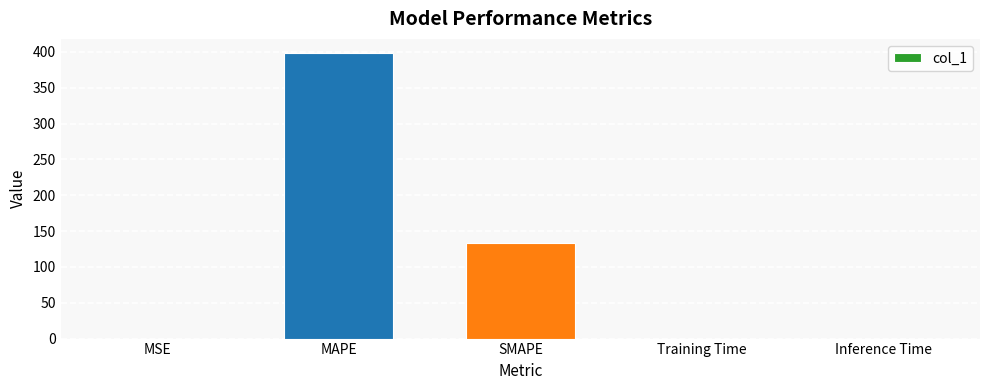

Where is the data nearest to the value 199?

SMAPE